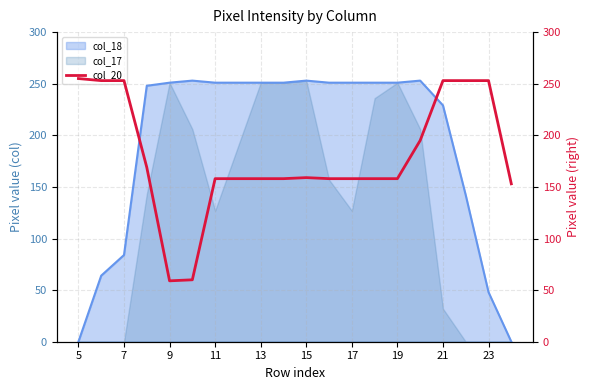

The value of col_18 at 15 is 63. True or false?

False